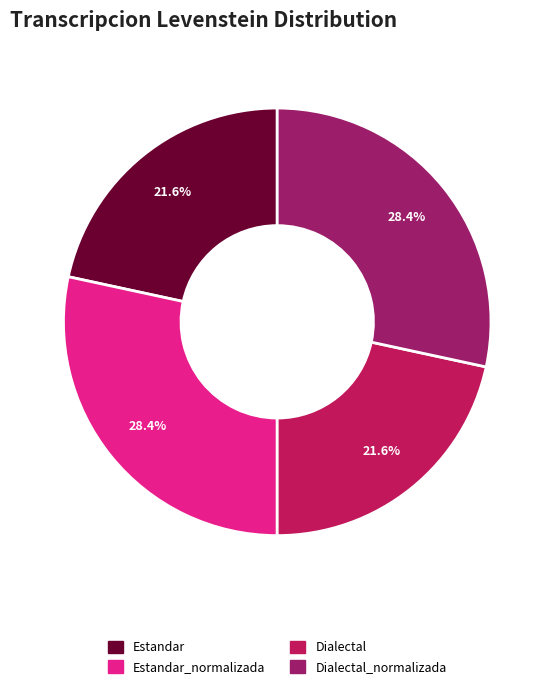

Is there a majority slice in this chart?

No